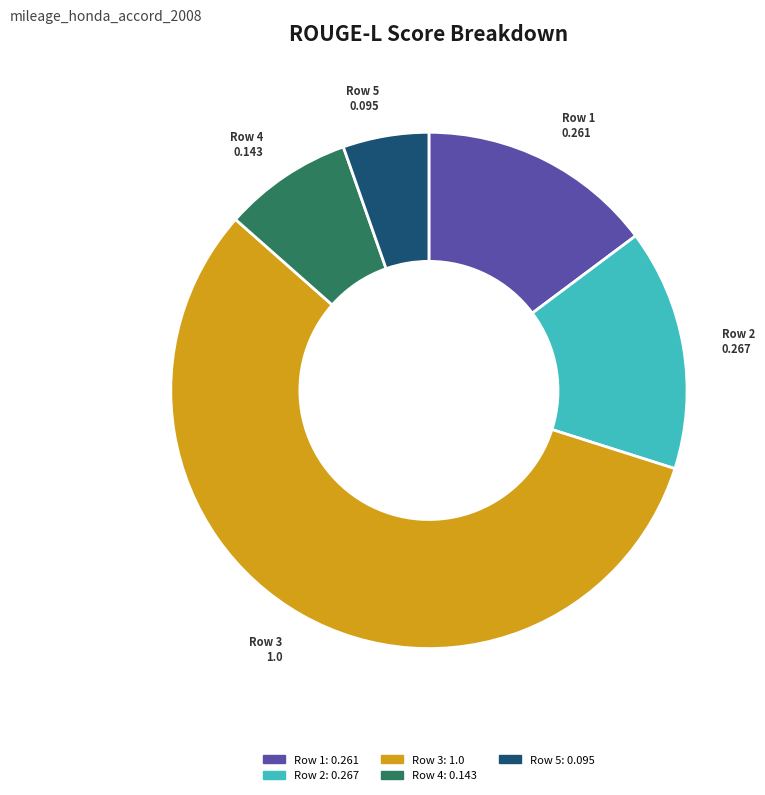

Which slice represents more than half of the pie?

Row 3